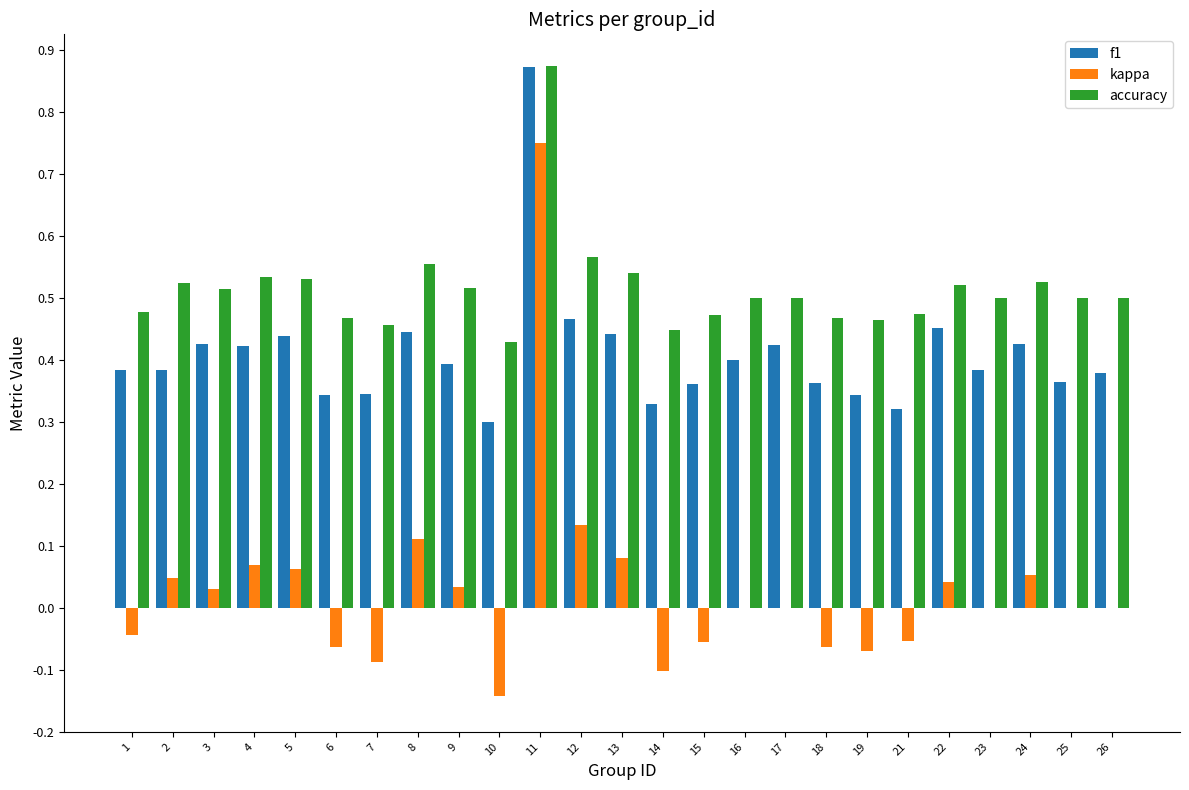

Is it true that accuracy equals 0.5 at 25?

True